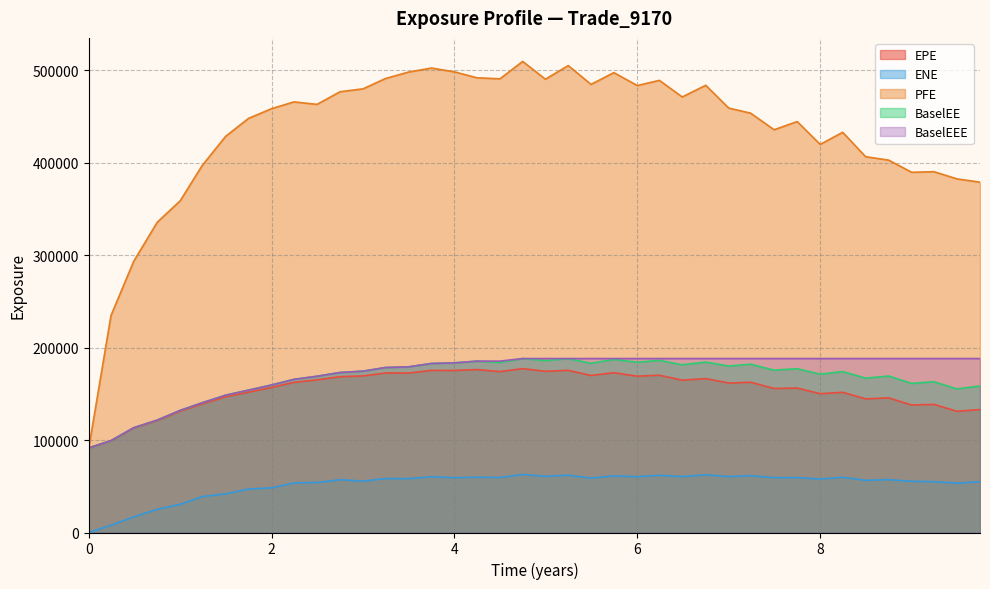

Which series has the largest total across all categories?

PFE